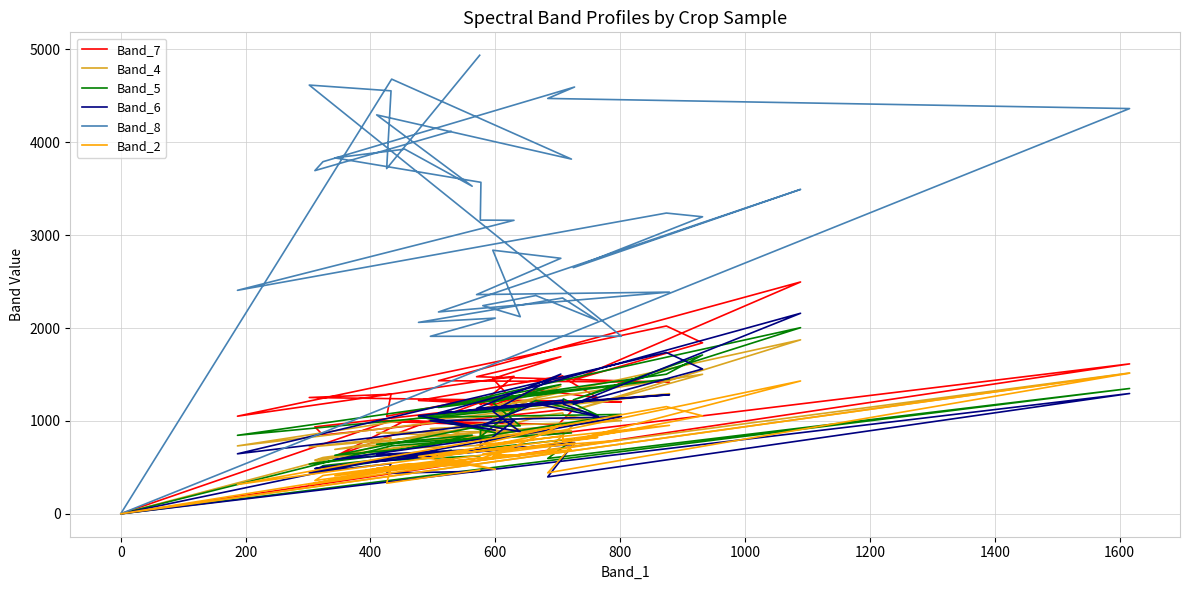

Rank the series at 600 from highest to lowest value.

Band_8, Band_7, Band_6, Band_5, Band_4, Band_2